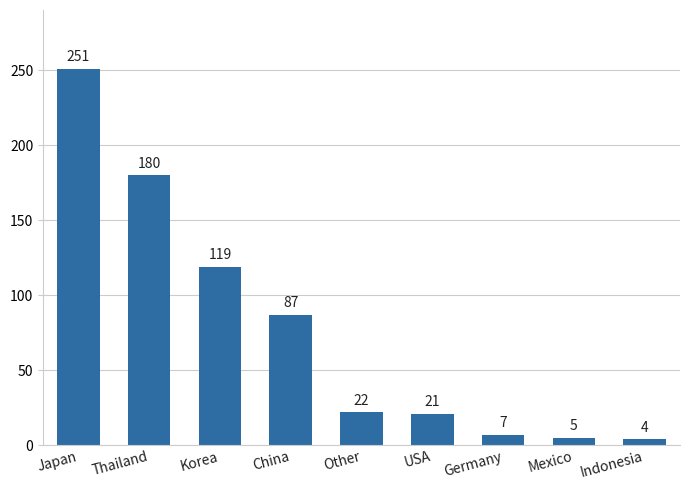

What is the difference between the values at Other and Korea?

97